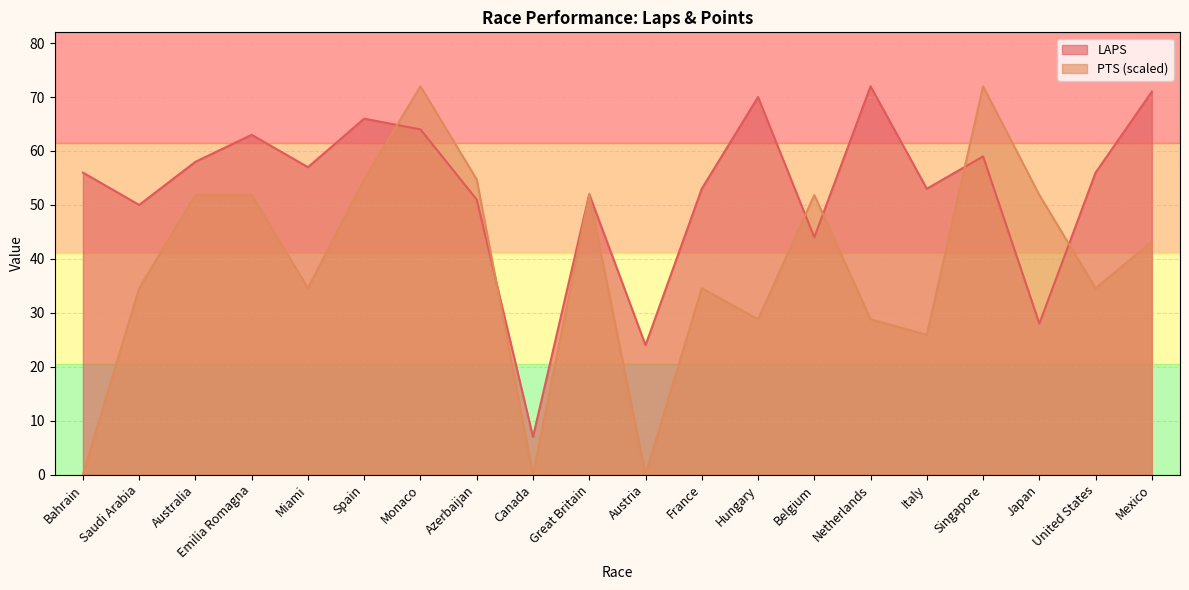

Rank the series by their maximum value, from lowest to highest.

LAPS, PTS